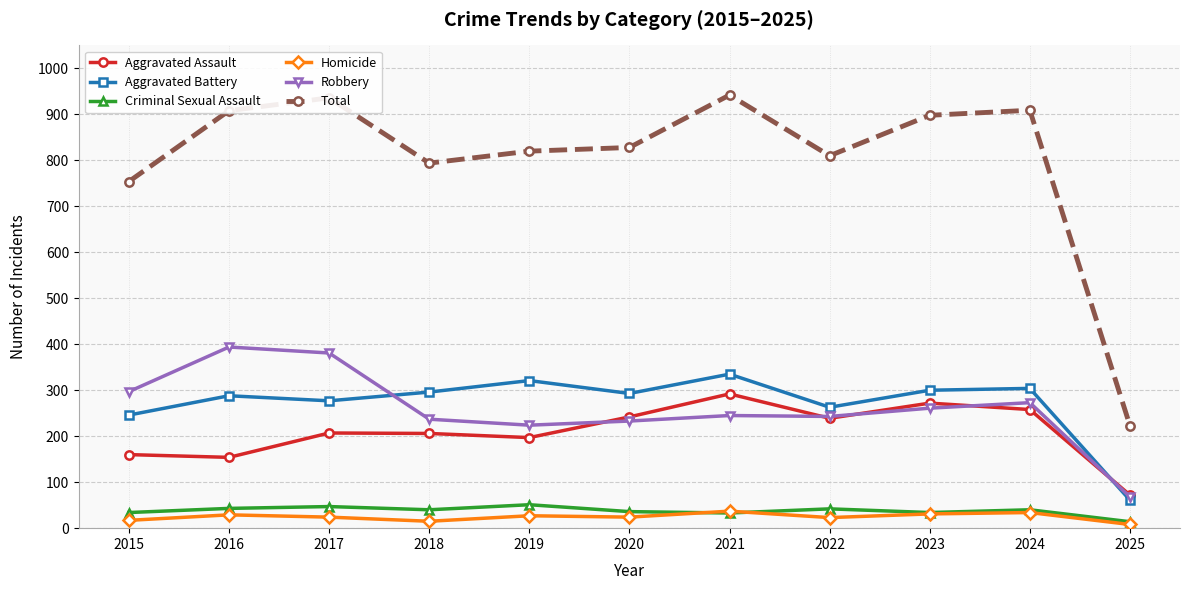

Which series has the largest total across all categories?

Total